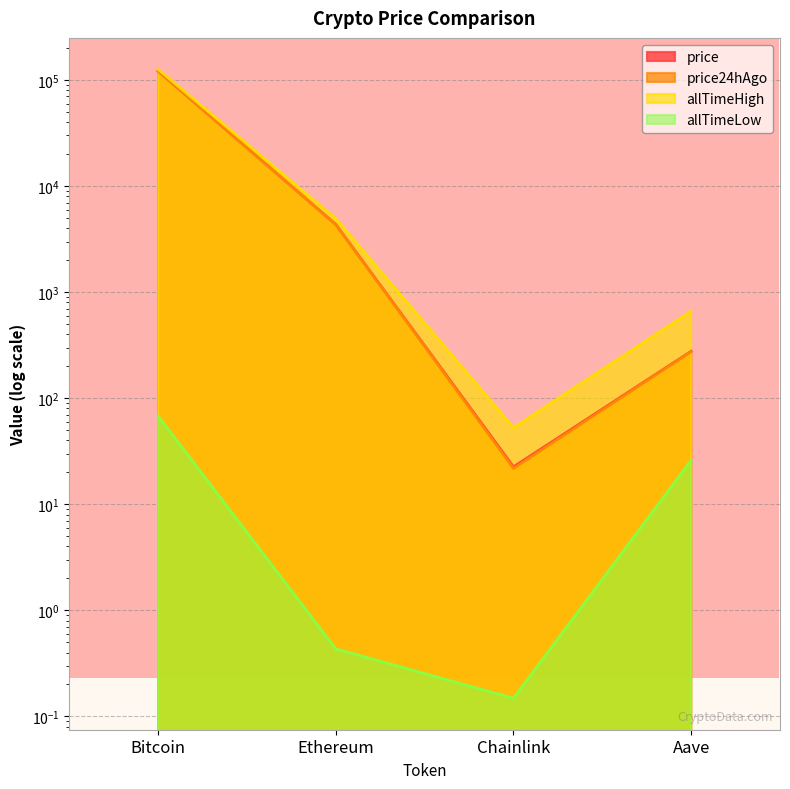

What are all the series names shown in the legend?

price, price24hAgo, allTimeHigh, allTimeLow